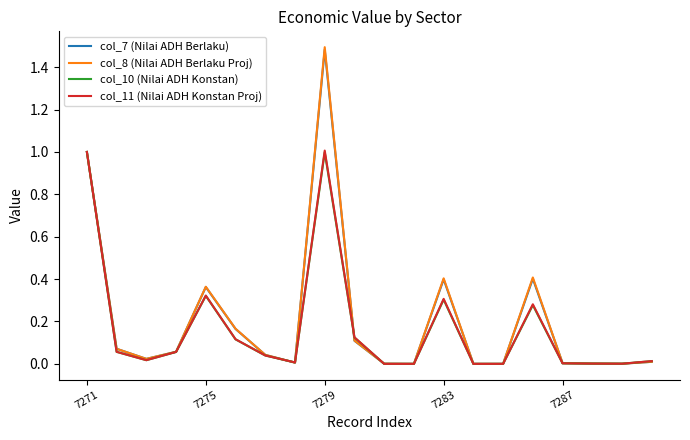

Which series has the widest spread of values?

col_8 (Nilai ADH Berlaku Proj)